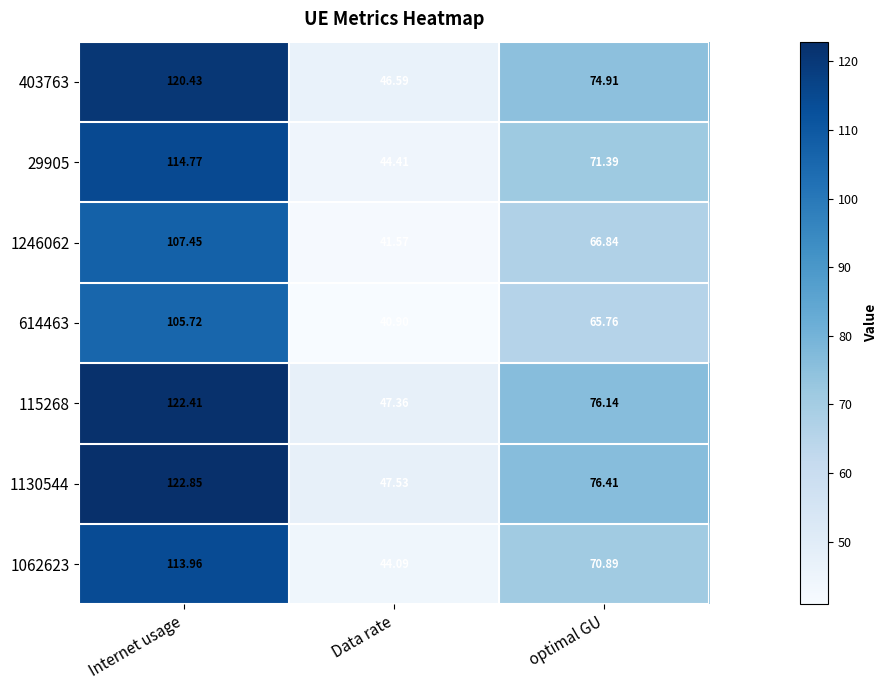

How many series are shown in this chart?

7